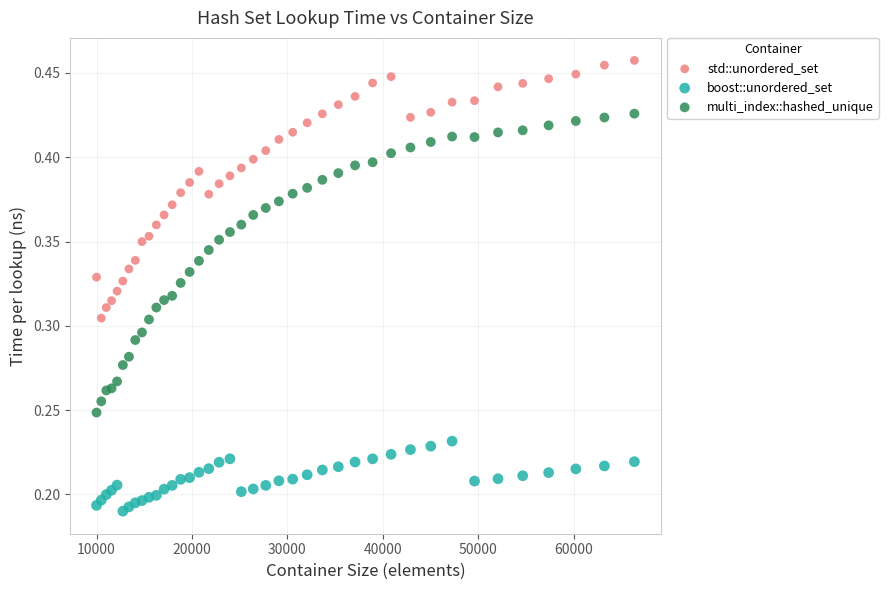

What are all the series names shown in the legend?

std::unordered_set, boost::unordered_set, multi_index::hashed_unique